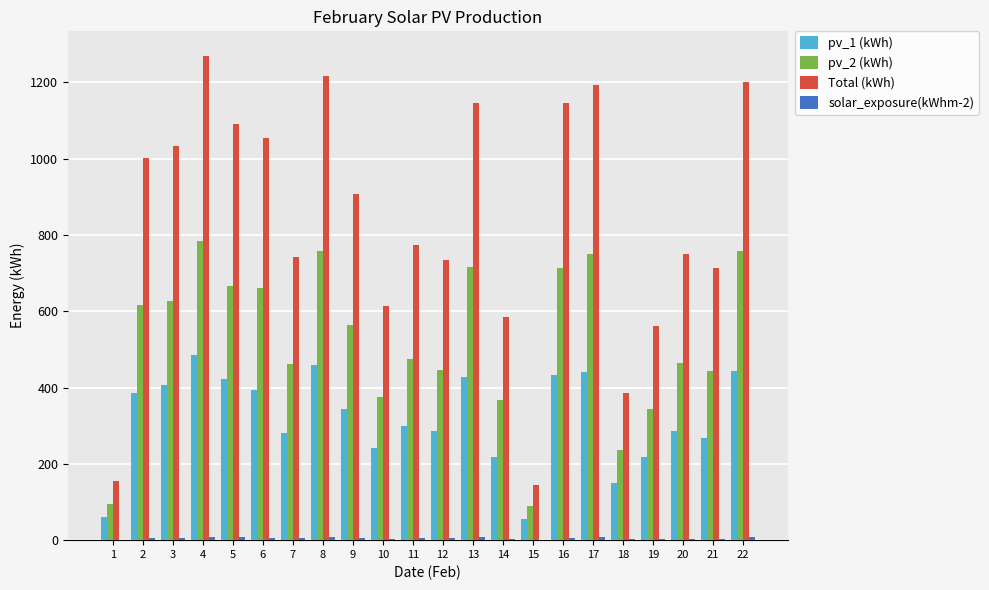

What is the greatest value displayed?

1270.3